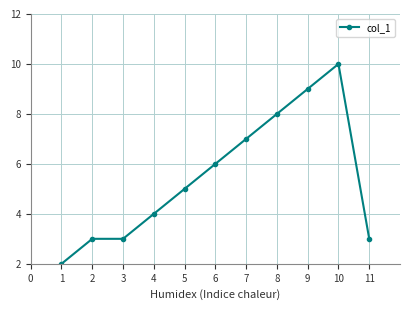

How many series are shown in this chart?

1